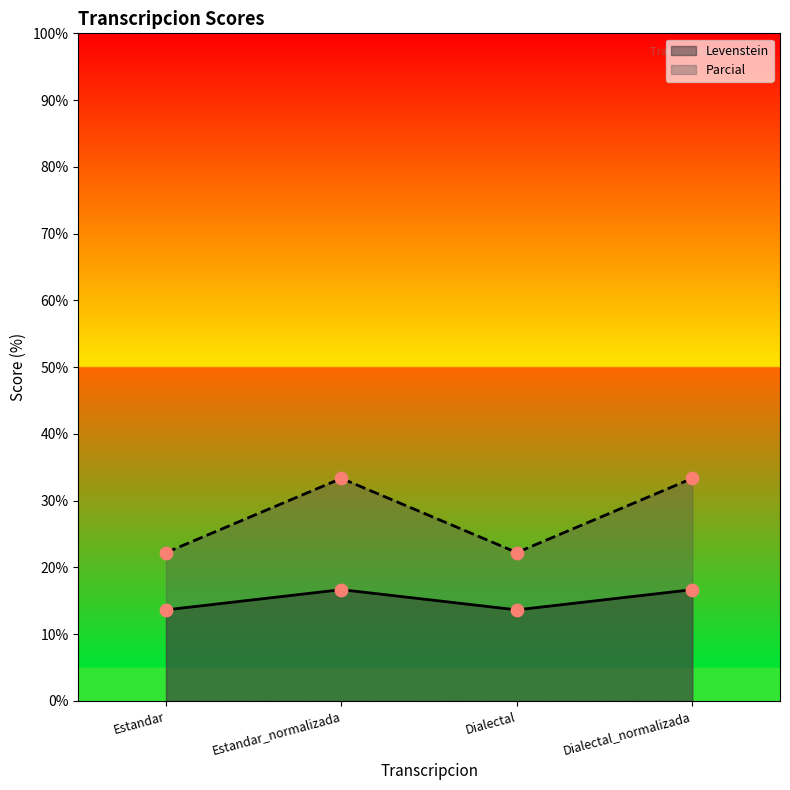

What are all the series names shown in the legend?

Levenstein, Parcial